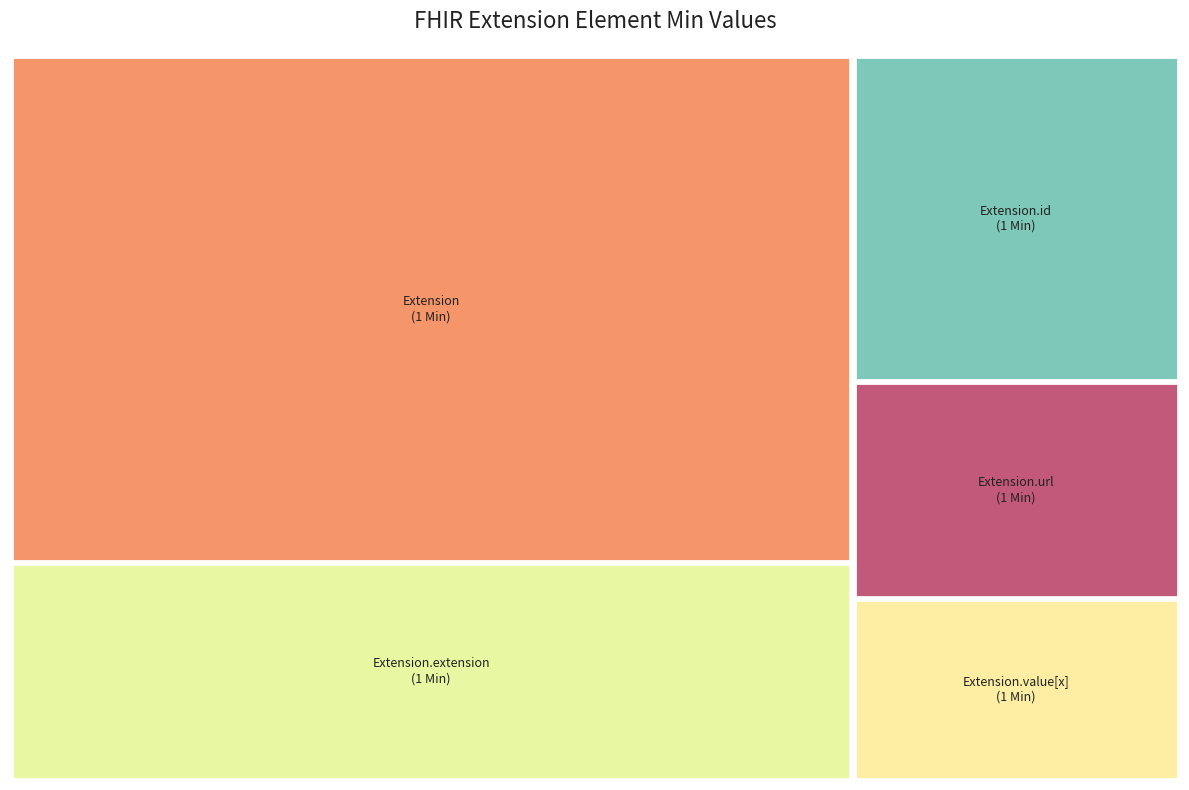

True or false: Extension.value[x] accounts for 13% of the total.

False